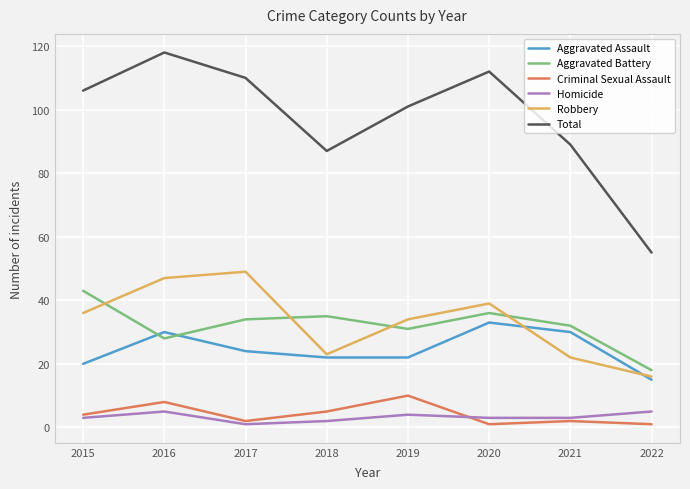

Rank the series by their maximum value, from lowest to highest.

Homicide, Criminal Sexual Assault, Aggravated Assault, Aggravated Battery, Robbery, Total